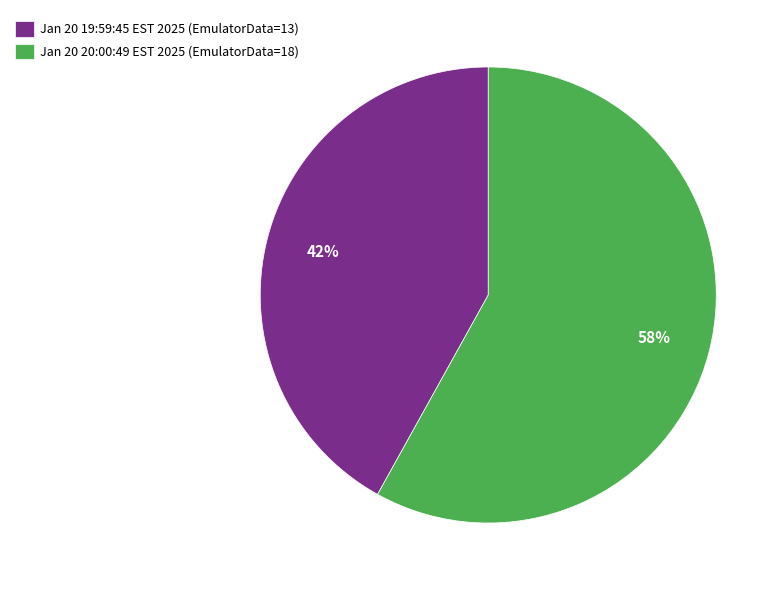

To the nearest percent, what is the combined percentage of Jan 20 19:59:45 EST 2025 (EmulatorData=13) and Jan 20 20:00:49 EST 2025 (EmulatorData=18)?

100%